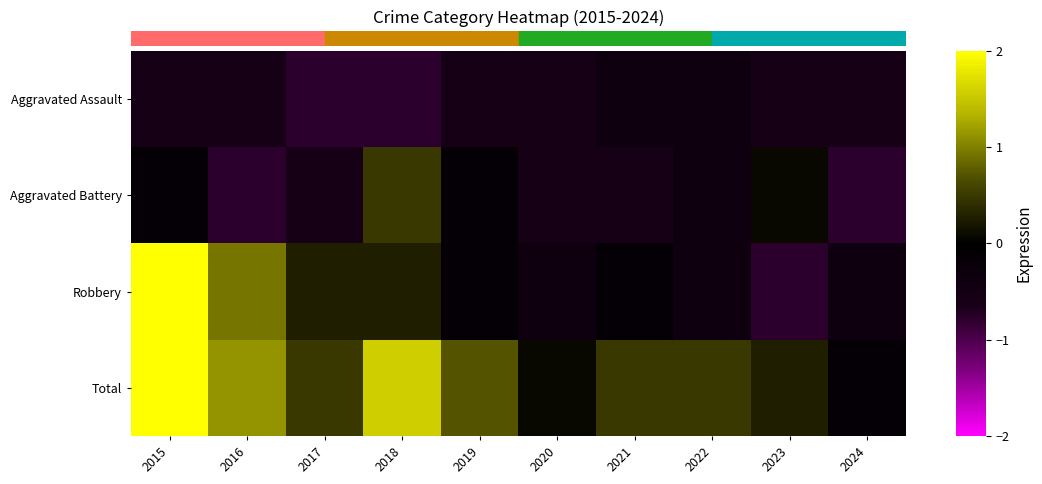

What is the smallest value displayed?

-1.0